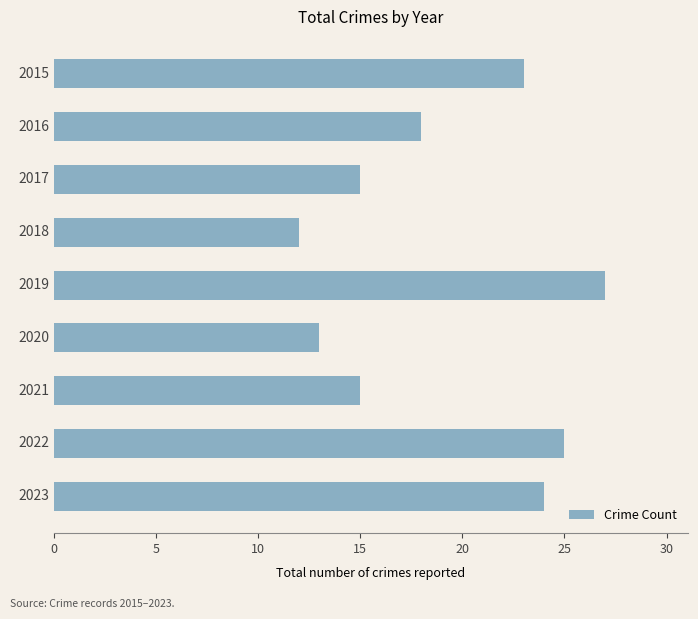

How many series are shown in this chart?

1